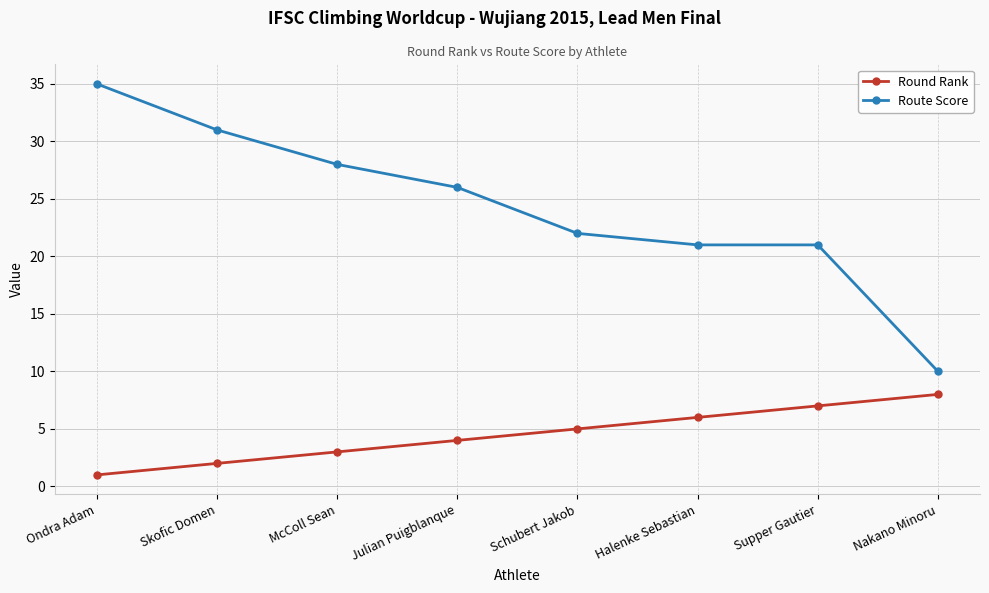

True or false: Route Score and Round Rank cross at least once.

False